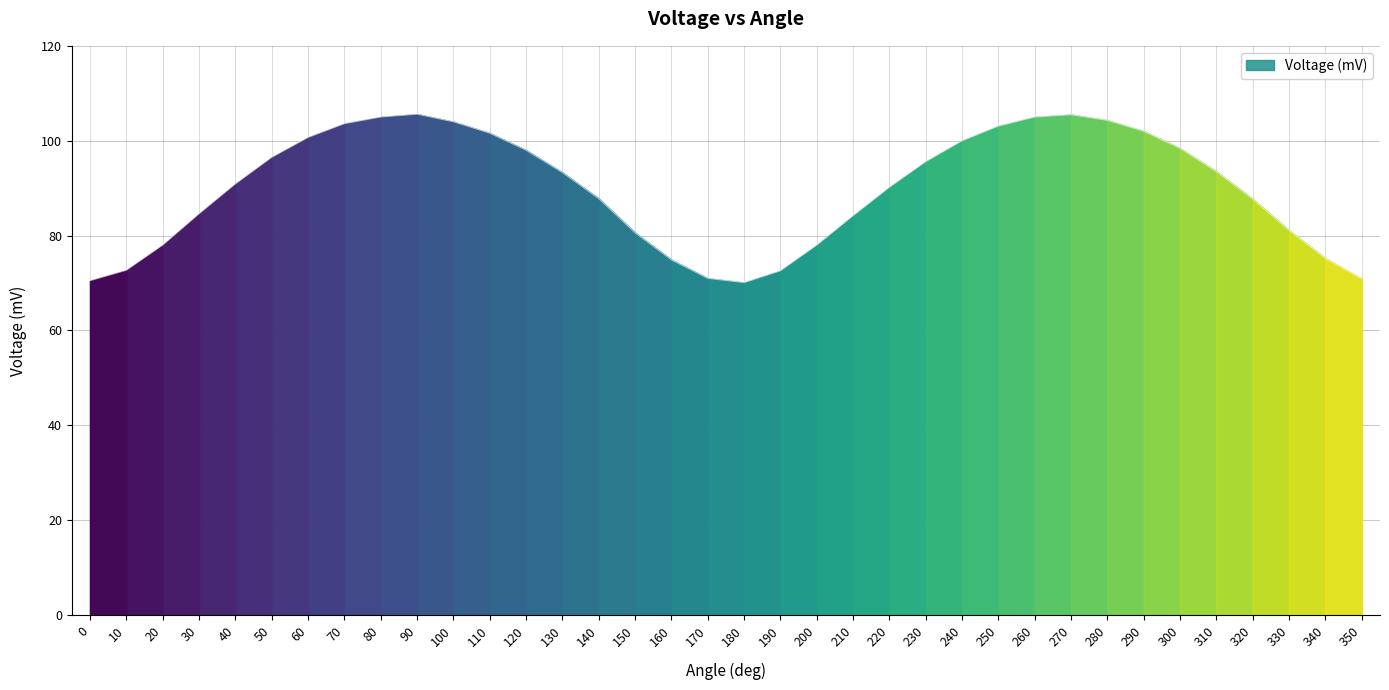

What is the change in value from 20 to 40?

+12.9